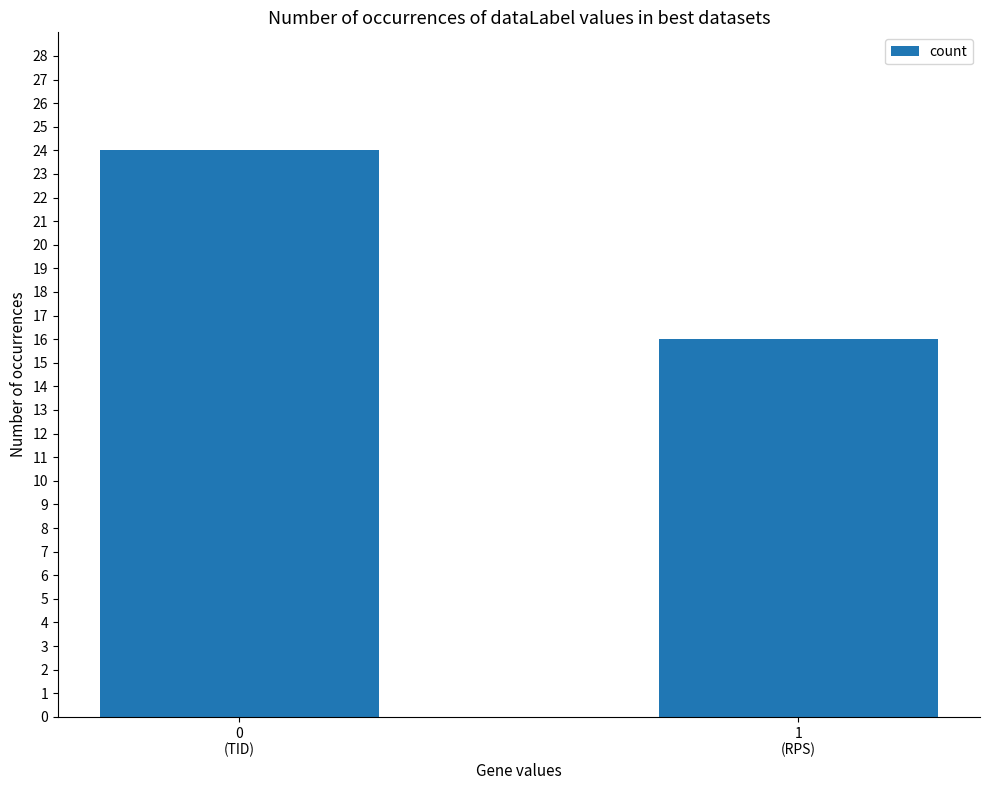

What is the average value?

20